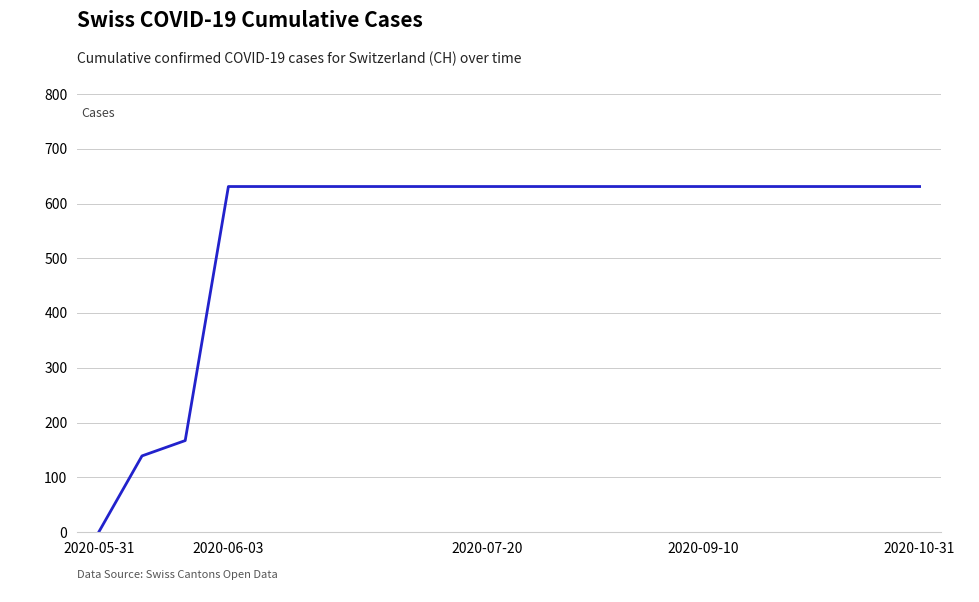

What is the difference between the maximum and minimum values?

631